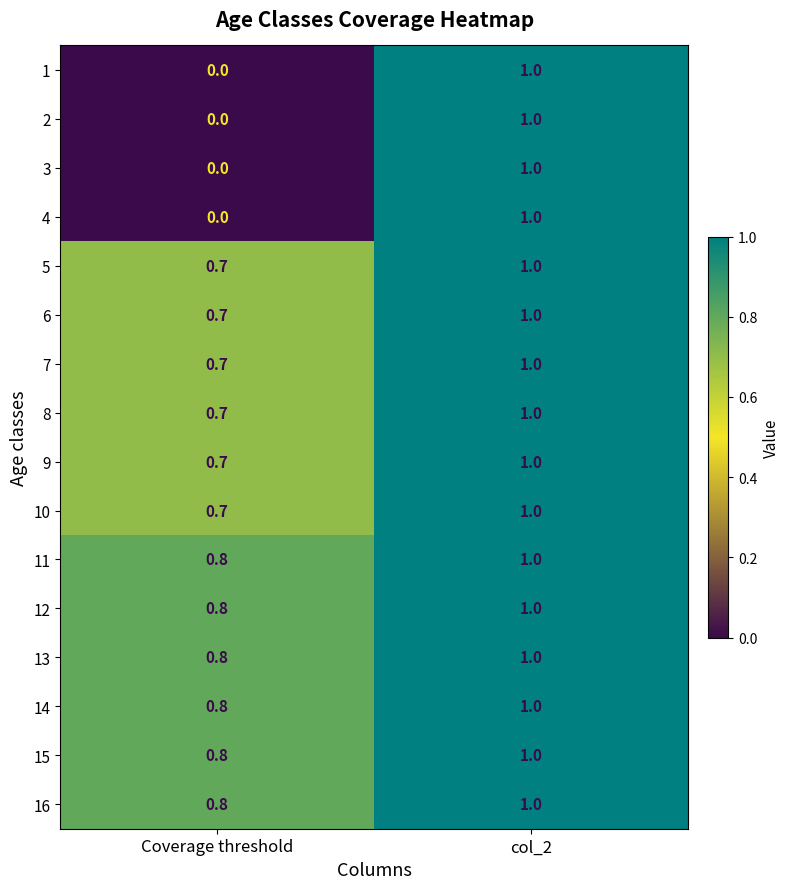

At which category does the chart reach its peak across all series?

col_2